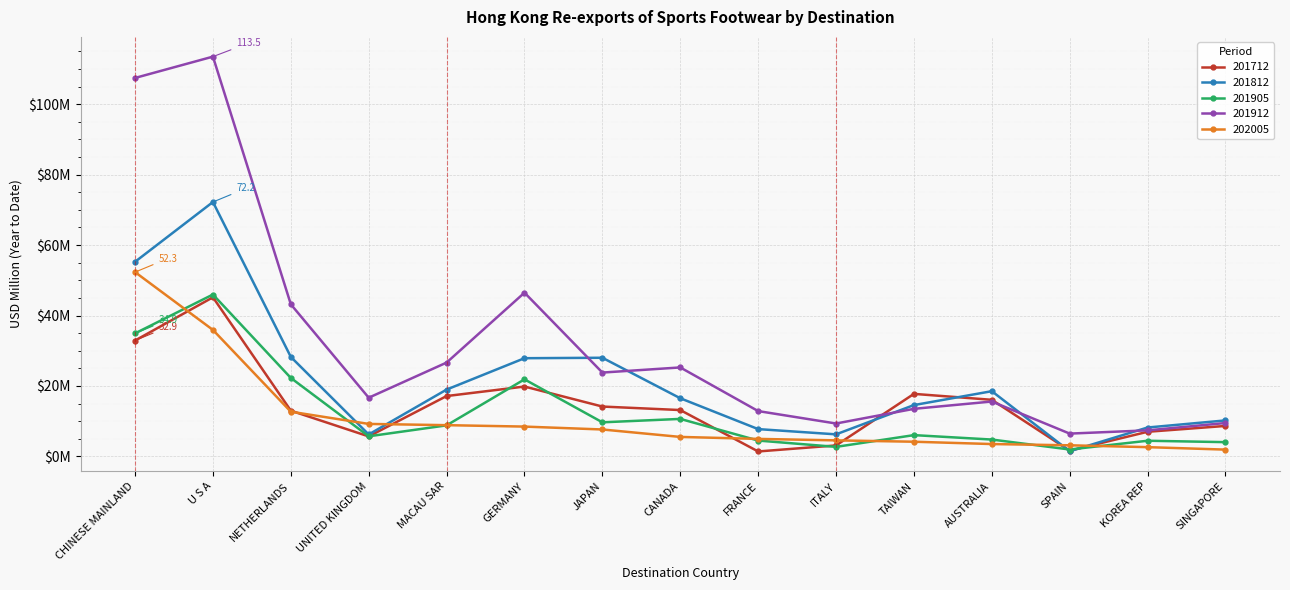

Reading right to left, extract all data points from this chart.

201712: SINGAPORE=8.7	KOREA REP=7.0	SPAIN=1.6	AUSTRALIA=16.1	TAIWAN=17.8	ITALY=3.1	FRANCE=1.4	CANADA=13.2	JAPAN=14.2	GERMANY=19.8	MACAU SAR=17.1	UNITED KINGDOM=5.7	NETHERLANDS=13.0	U S A=45.2	CHINESE MAINLAND=32.9
201812: SINGAPORE=10.2	KOREA REP=8.2	SPAIN=1.5	AUSTRALIA=18.5	TAIWAN=14.6	ITALY=6.3	FRANCE=7.8	CANADA=16.5	JAPAN=28.0	GERMANY=27.9	MACAU SAR=19.0	UNITED KINGDOM=6.2	NETHERLANDS=28.2	U S A=72.2	CHINESE MAINLAND=55.3
201905: SINGAPORE=4.1	KOREA REP=4.4	SPAIN=2.0	AUSTRALIA=4.8	TAIWAN=6.0	ITALY=2.7	FRANCE=4.5	CANADA=10.7	JAPAN=9.7	GERMANY=21.9	MACAU SAR=8.8	UNITED KINGDOM=5.7	NETHERLANDS=22.3	U S A=46.0	CHINESE MAINLAND=34.9
201912: SINGAPORE=9.5	KOREA REP=7.4	SPAIN=6.5	AUSTRALIA=15.6	TAIWAN=13.5	ITALY=9.3	FRANCE=12.9	CANADA=25.3	JAPAN=23.8	GERMANY=46.5	MACAU SAR=26.6	UNITED KINGDOM=16.7	NETHERLANDS=43.2	U S A=113.5	CHINESE MAINLAND=107.5
202005: SINGAPORE=1.9	KOREA REP=2.6	SPAIN=3.2	AUSTRALIA=3.5	TAIWAN=4.2	ITALY=4.6	FRANCE=5.0	CANADA=5.5	JAPAN=7.6	GERMANY=8.5	MACAU SAR=8.9	UNITED KINGDOM=9.2	NETHERLANDS=12.7	U S A=35.9	CHINESE MAINLAND=52.3